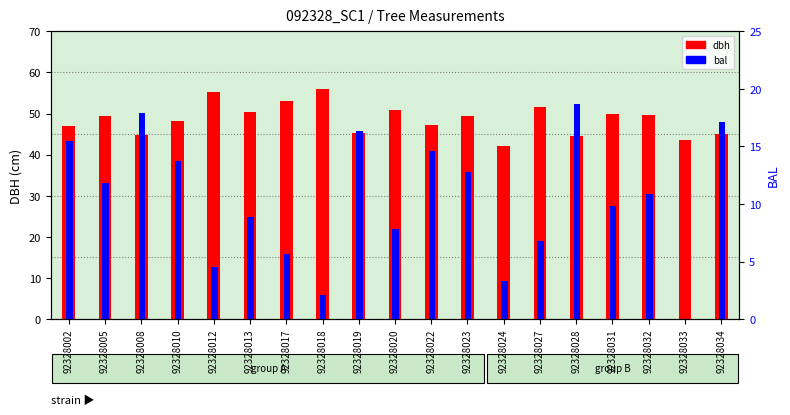

What is the difference between the bal values at 92328010 and 92328027?

6.9